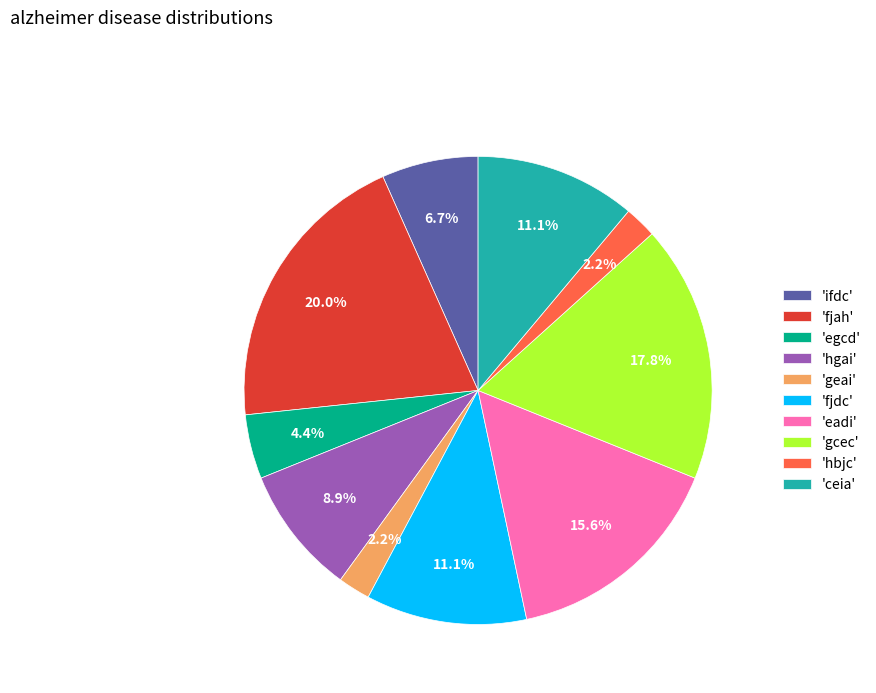

What is the largest slice in the pie chart?

'fjah'